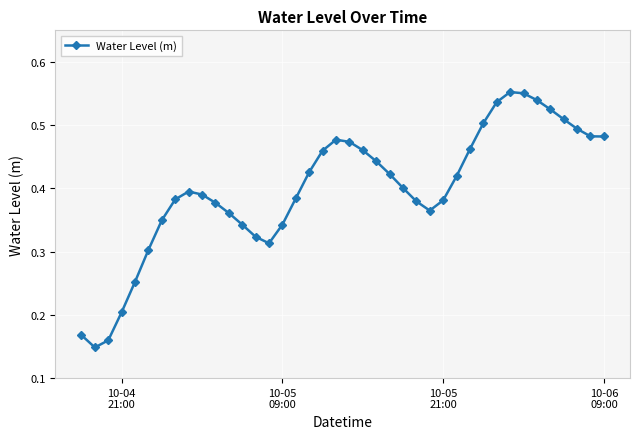

How many values are between 0 and 1?

40